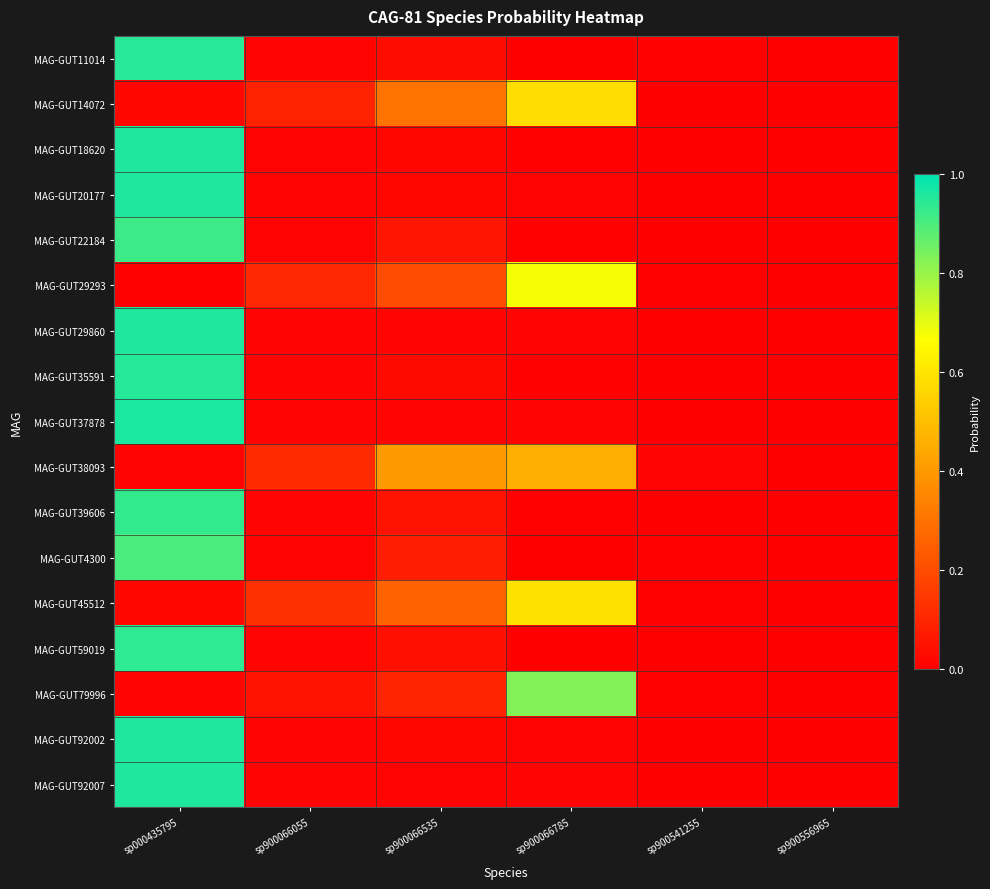

How many data points does each series have?

6